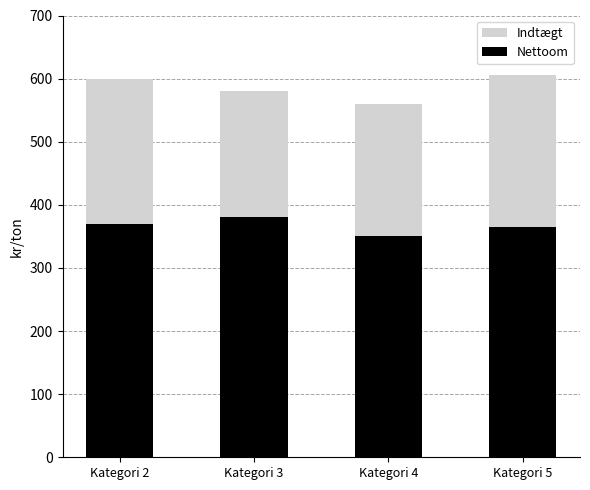

What is the total value across all series at Kategori 5?

605